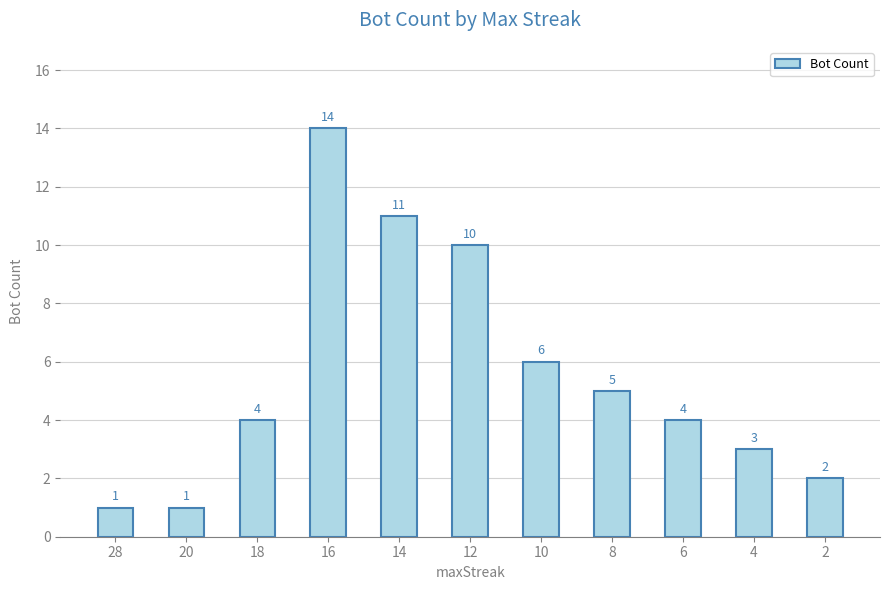

What value does the data have at 20?

1